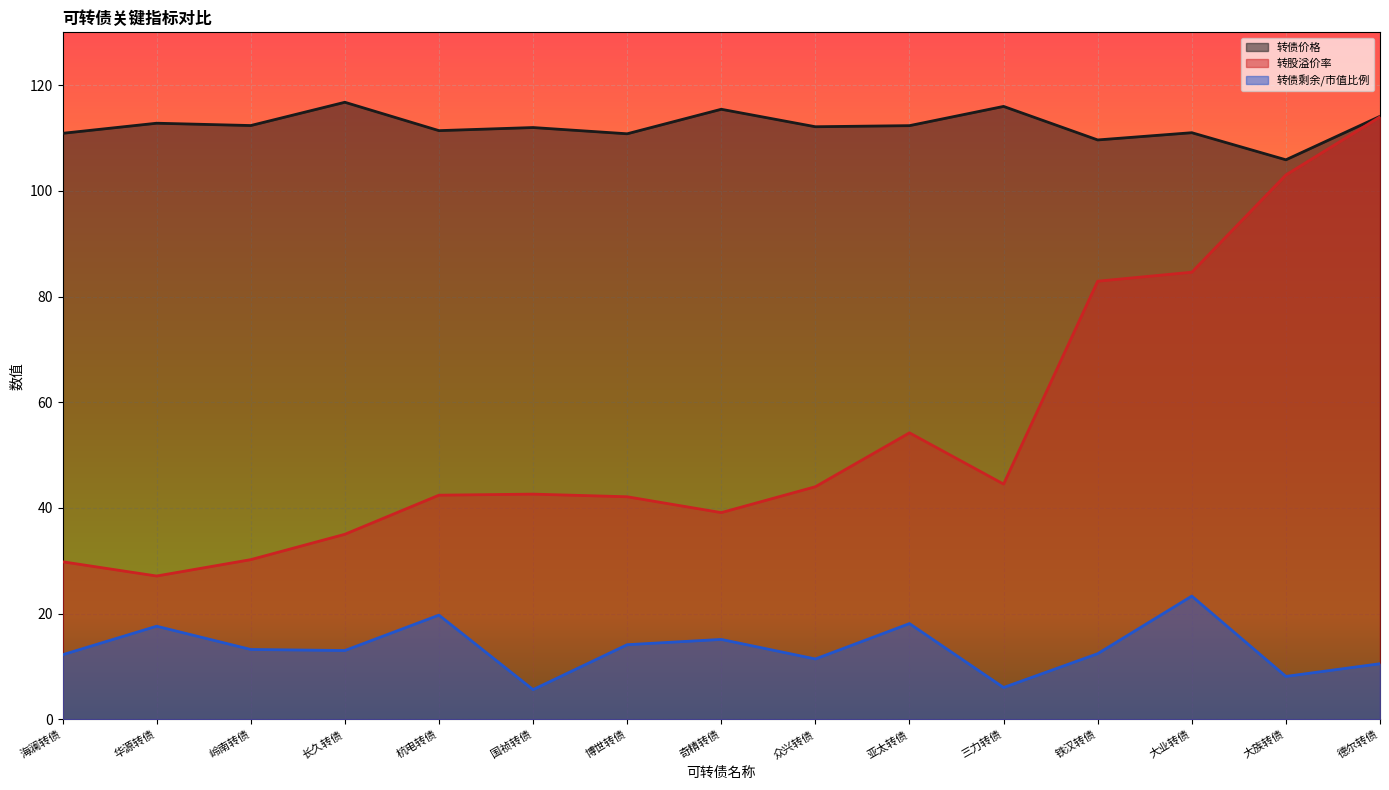

Which series has the largest total across all categories?

转债价格